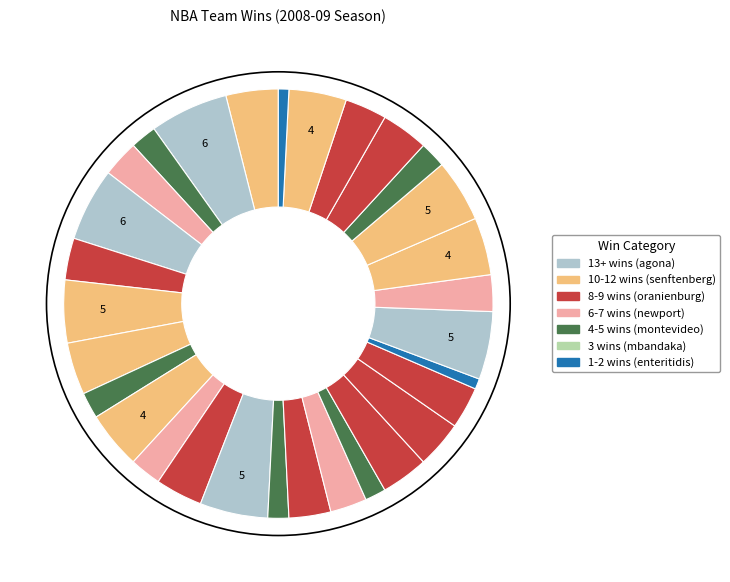

How many segments does this pie chart have?

30